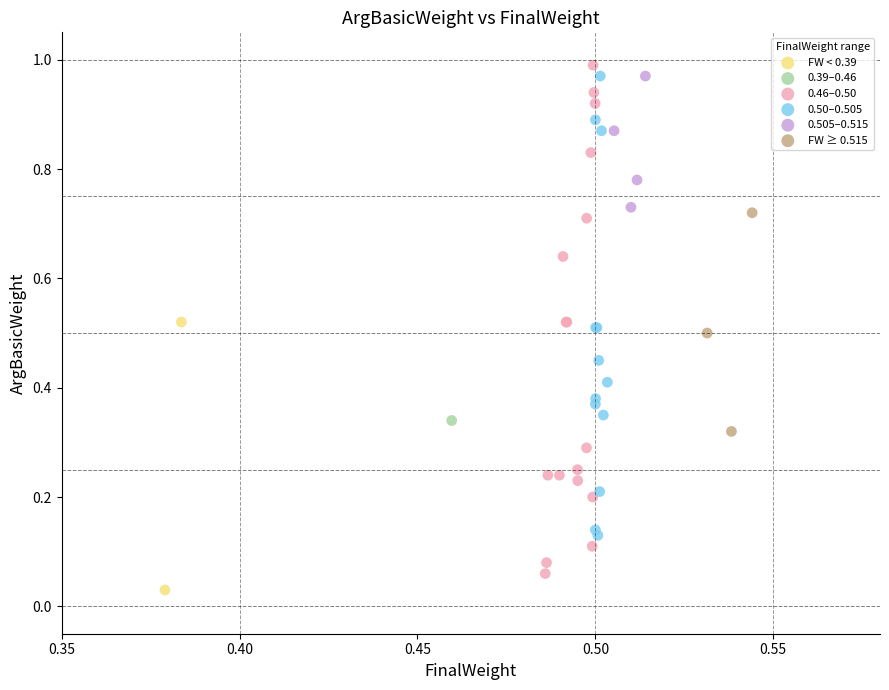

Which series reaches the maximum Y coordinate?

0.46–0.50